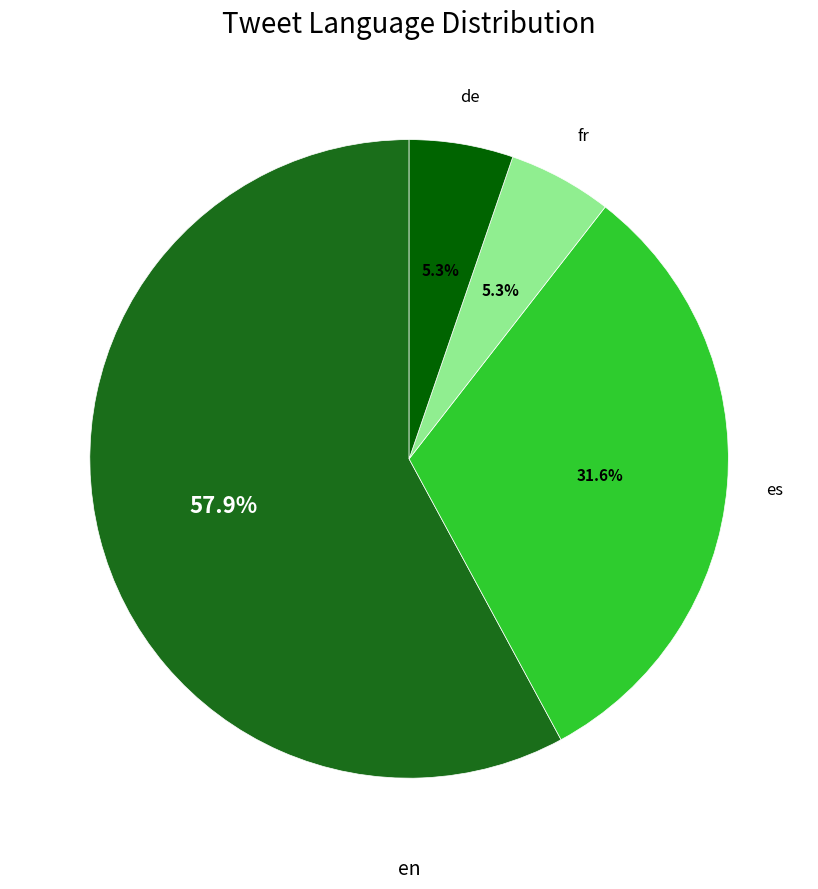

To the nearest percent, what is the average slice percentage?

25%